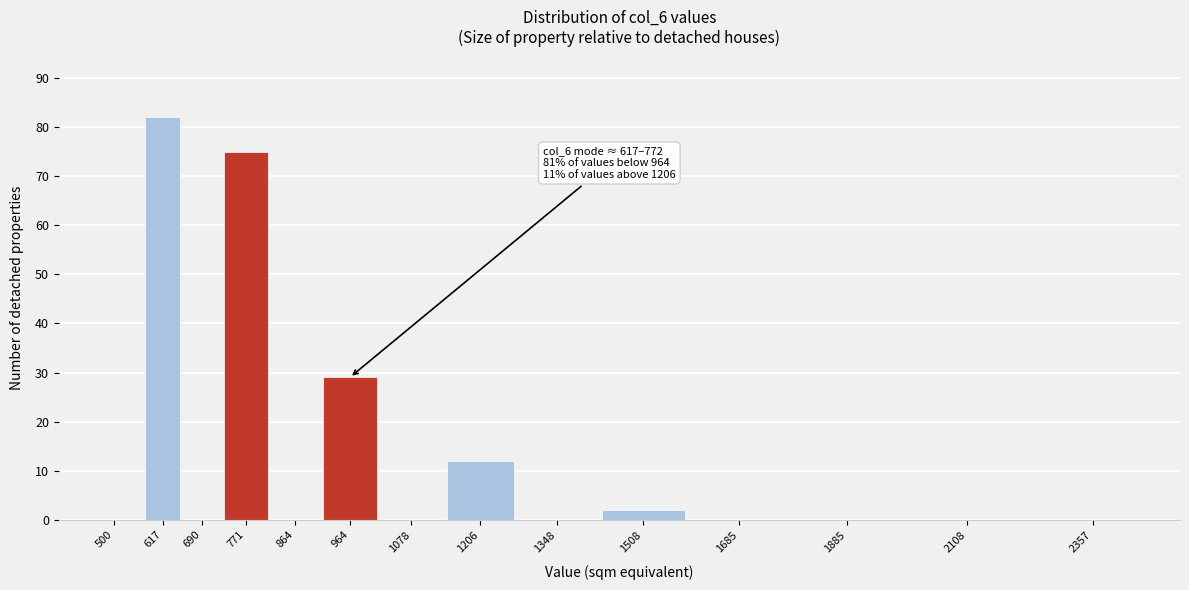

Reading left to right, list all the values displayed in this chart.

500=0	617=82	690=0	771=75	864=0	964=29	1078=0	1206=12	1348=0	1508=2	1685=0	1885=0	2108=0	2357=0